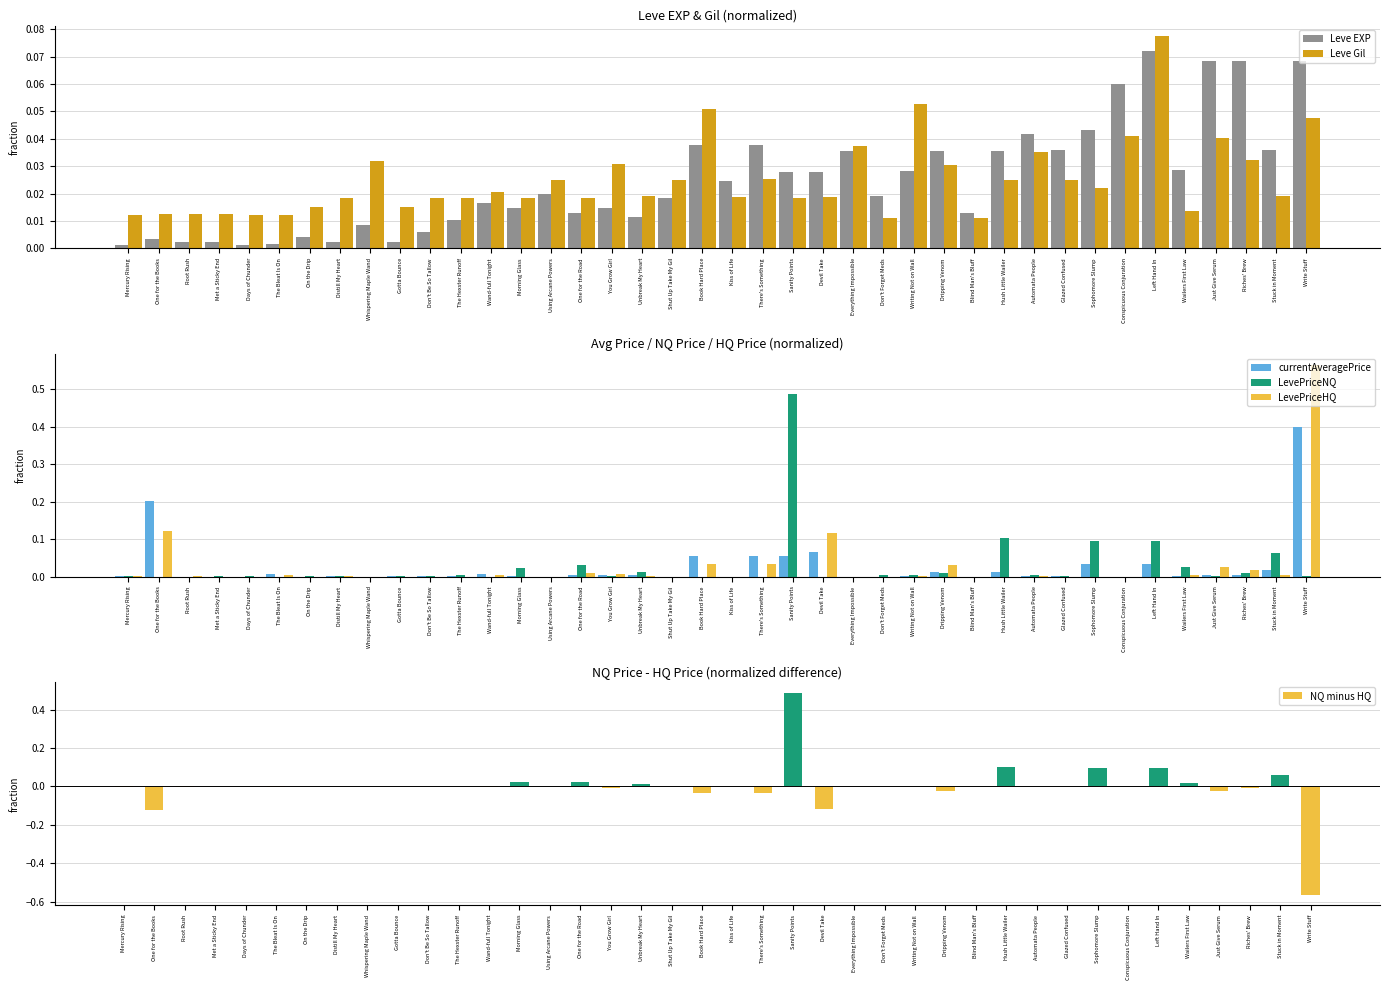

Which series changed the most between The Bleat Is On and Automata People?

Leve EXP